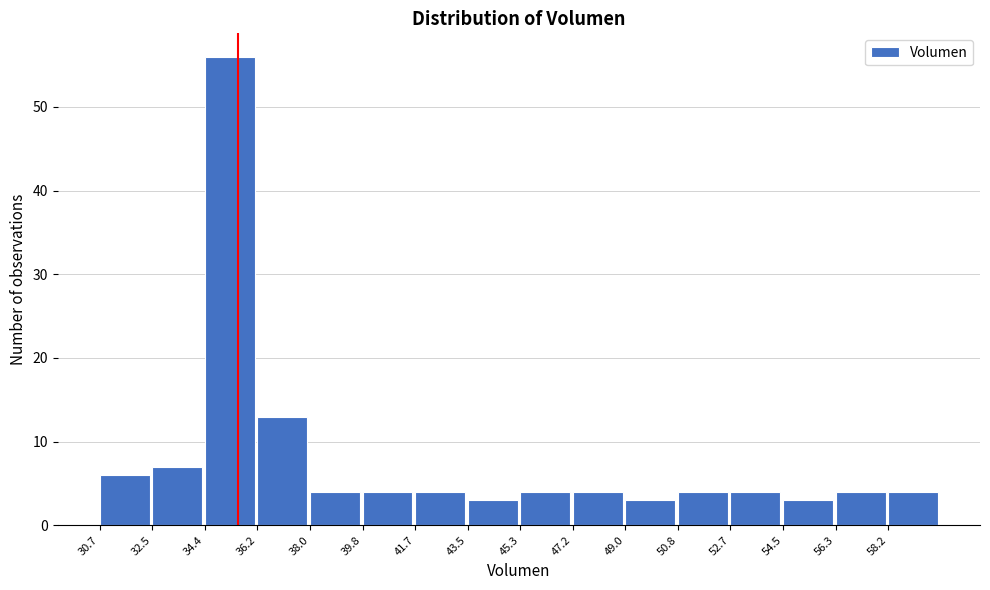

Reading left to right, list every bar in this chart as the range it spans on the x-axis followed by its height. Neither the bar edges nor the heights are printed on the chart, so give them approximately, as read against the axes.

30.6 to 32.6: 6
32.6 to 34.4: 7
34.4 to 36.2: 56
36.2 to 38.0: 13
38.0 to 39.8: 4
39.8 to 41.6: 4
41.6 to 43.6: 4
43.6 to 45.4: 3
45.4 to 47.2: 4
47.2 to 49.0: 4
49.0 to 50.8: 3
50.8 to 52.6: 4
52.6 to 54.6: 4
54.6 to 56.4: 3
56.4 to 58.2: 4
58.2 to 60.0: 4